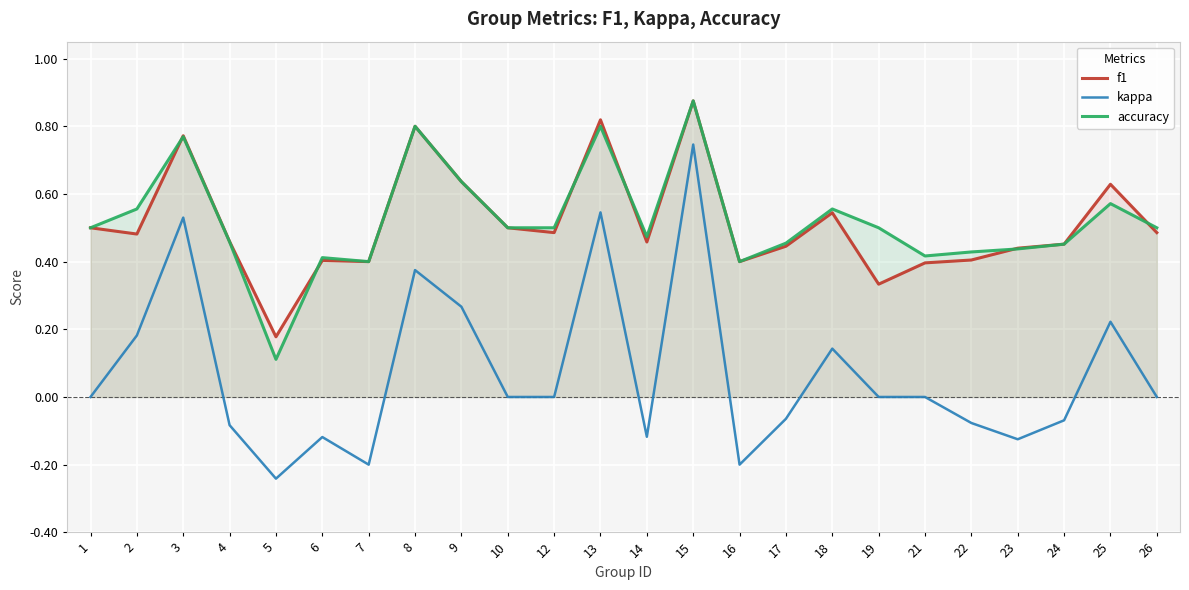

How many lines are shown in the chart?

3